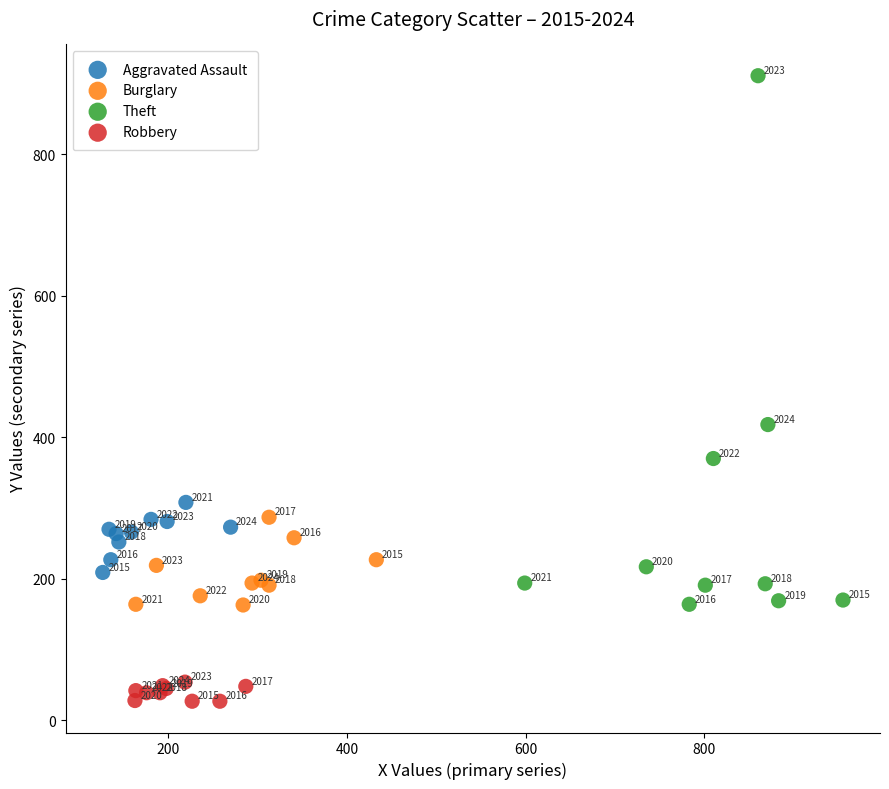

Which series has the largest Y range (max minus min)?

Theft